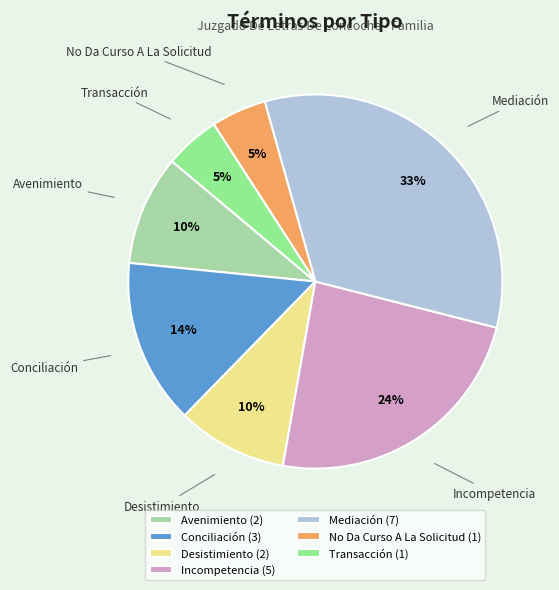

The Conciliación slice represents 20% of the pie. True or false?

False